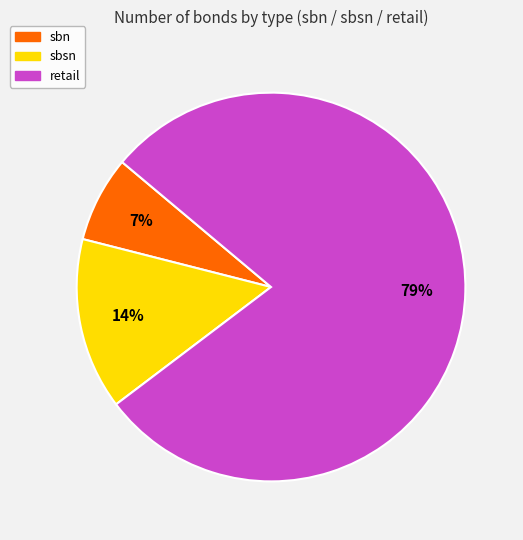

To the nearest percent, what percentage of the pie is retail?

79%